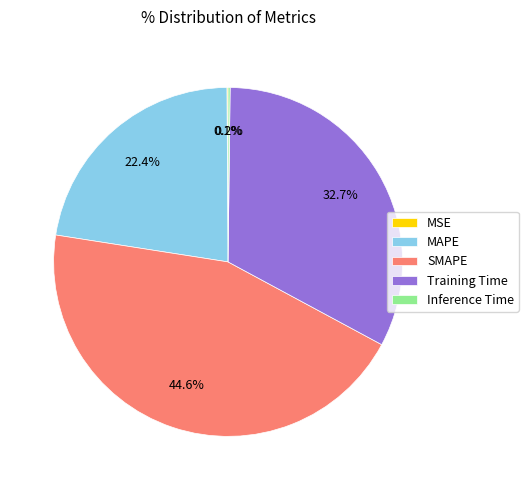

The Training Time slice represents 46% of the pie. True or false?

False